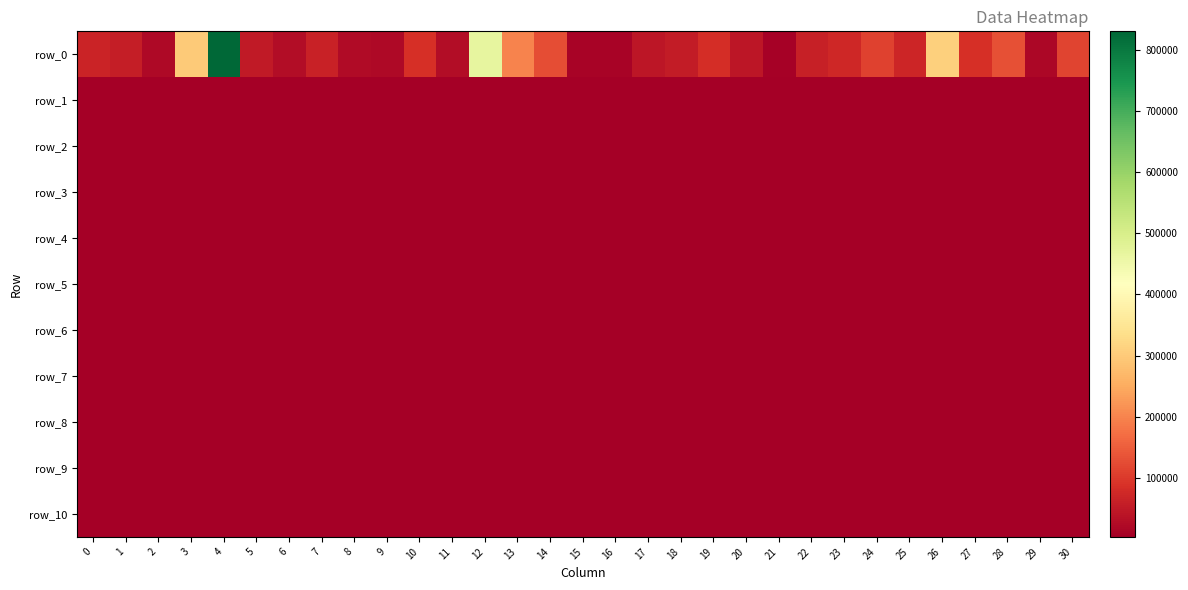

Between 9 and 18, which series saw the biggest shift?

row_0